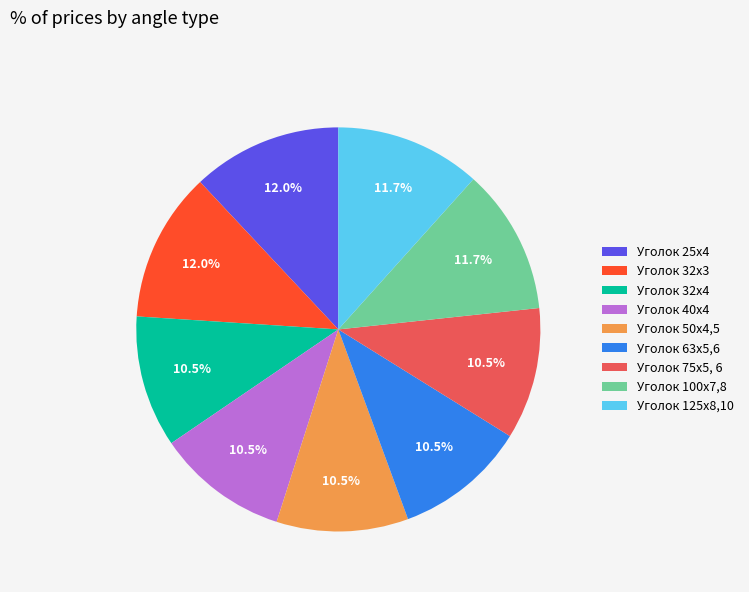

How many segments does this pie chart have?

9